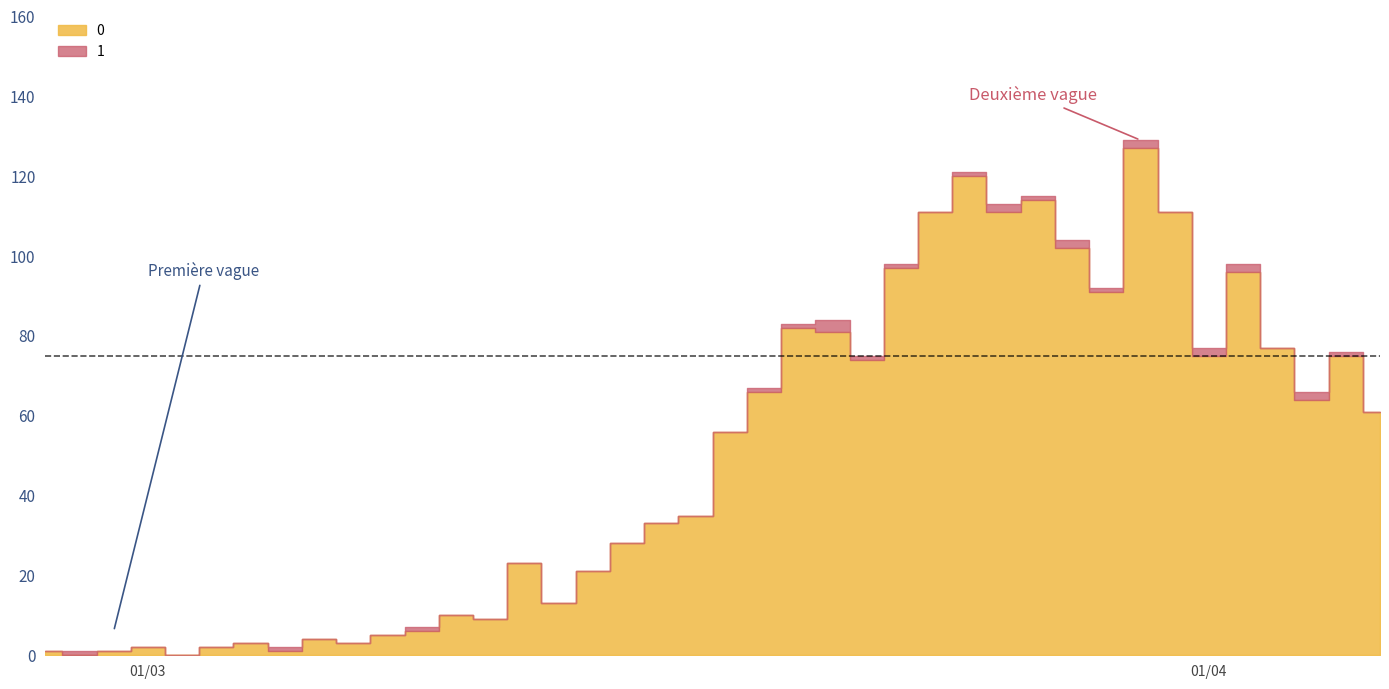

Which label corresponds to the smallest value in the chart?

1